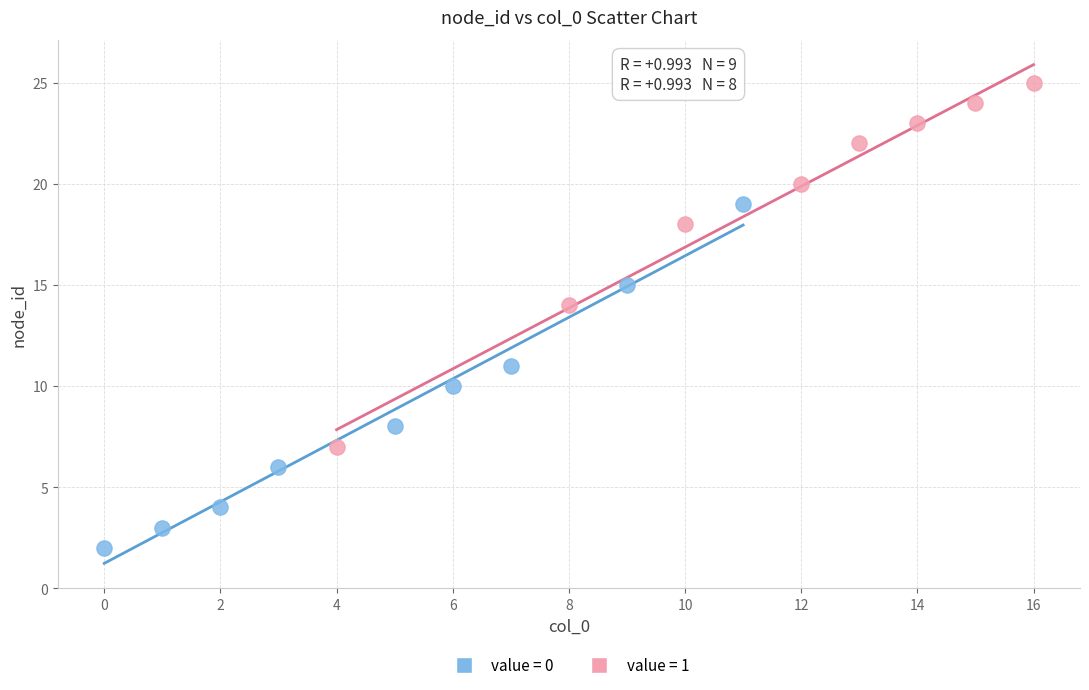

Which series contains the lowest Y value?

value = 0